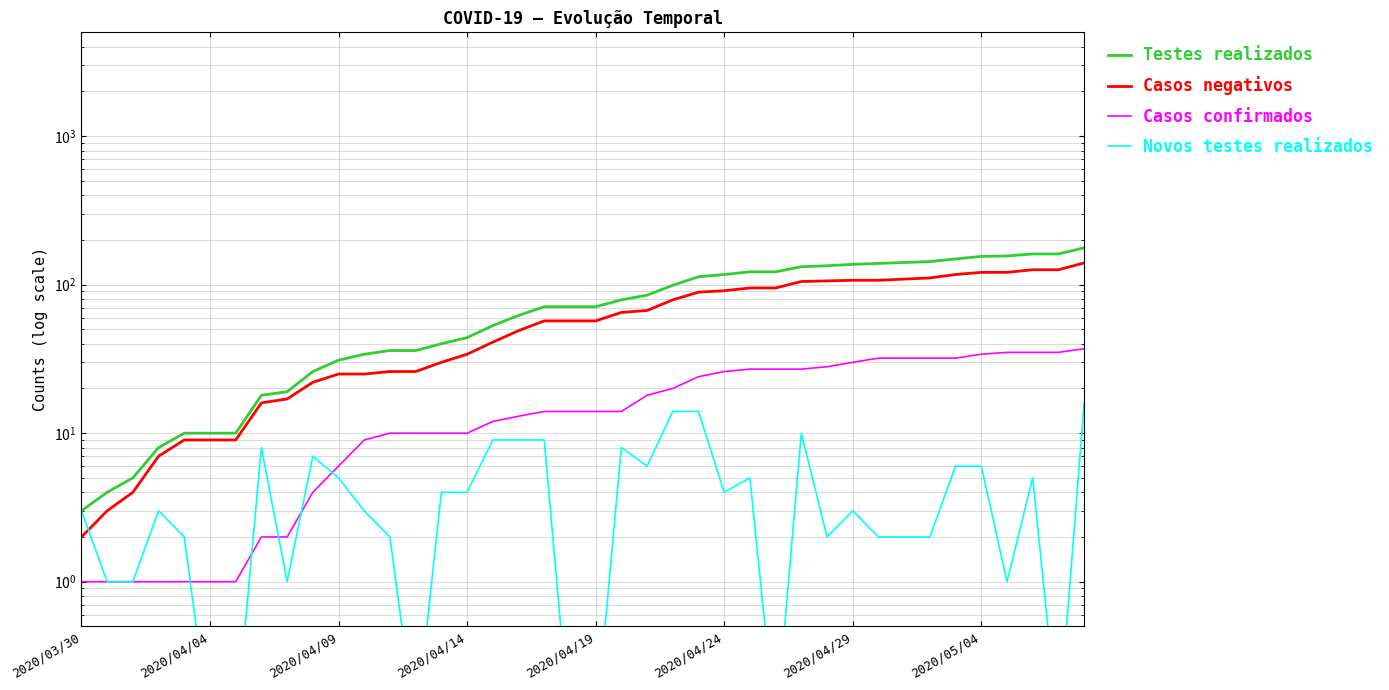

True or false: Novos testes realizados and Casos confirmados intersect in this chart.

True